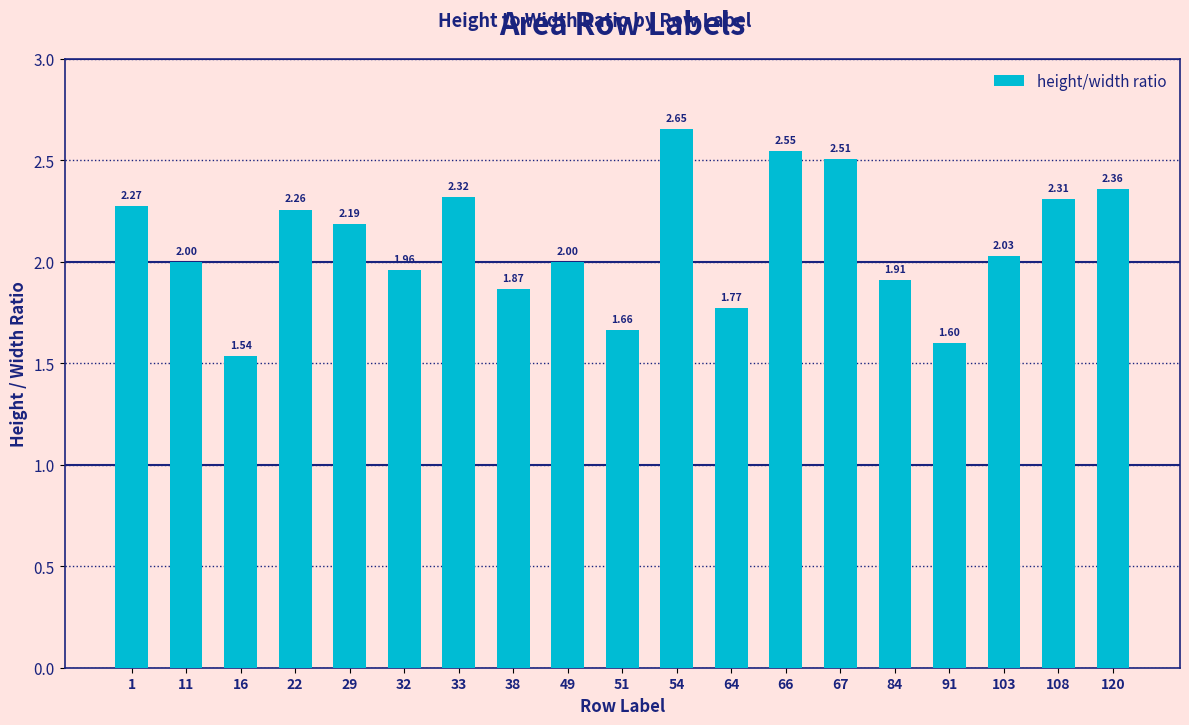

Which has a higher value, 49 or 103?

103